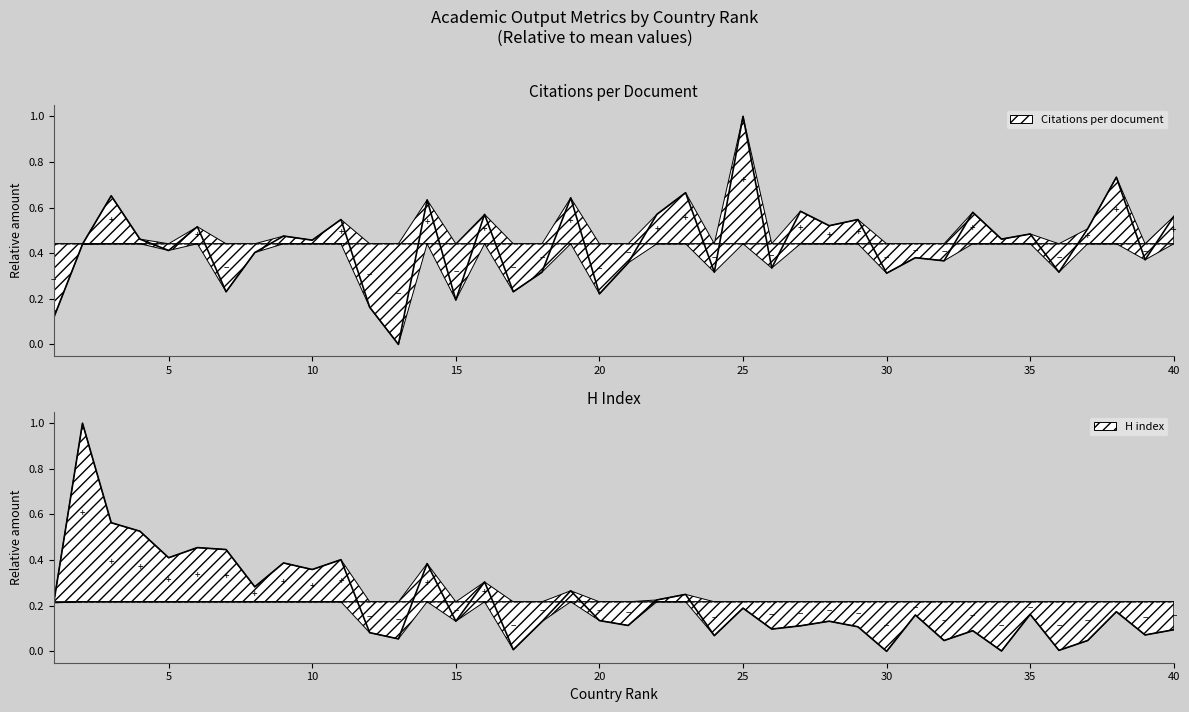

Reading left to right, transcribe all the data shown in this chart.

Citations per document: 0.1	0.4	0.7	0.5	0.4	0.5	0.2	0.4	0.5	0.5	0.5	0.2	0.0	0.6	0.2	0.6	0.2	0.3	0.6	0.2	0.4	0.6	0.7	0.3	1.0	0.3	0.6	0.5	0.5	0.3	0.4	0.4	0.6	0.5	0.5	0.3	0.5	0.7	0.4	0.6
H index (scaled): 0.2	1.0	0.6	0.5	0.4	0.5	0.4	0.3	0.4	0.4	0.4	0.1	0.1	0.4	0.1	0.3	0.0	0.1	0.3	0.1	0.1	0.2	0.2	0.1	0.2	0.1	0.1	0.1	0.1	0.0	0.2	0.0	0.1	0.0	0.2	0.0	0.0	0.2	0.1	0.1